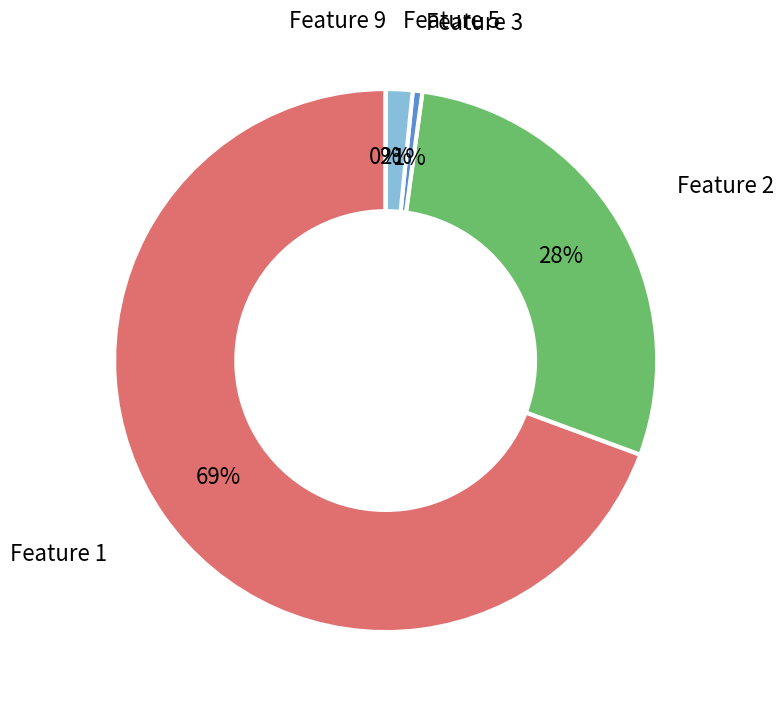

To the nearest percent, what is the difference between the 2 and 2 slice percentages?

1%